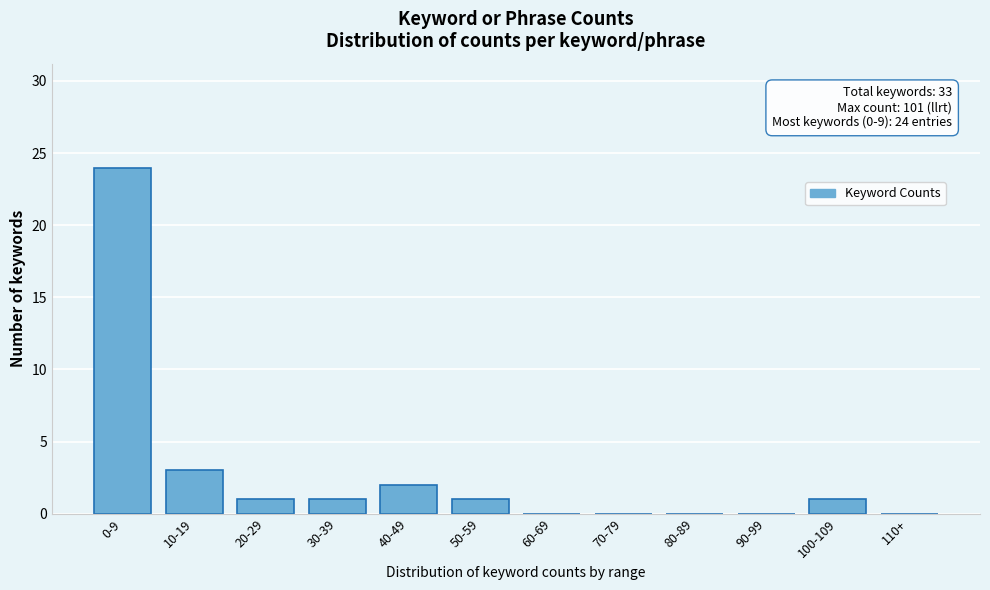

Reading left to right, what are all the values shown in this chart?

0-9=24	10-19=3	20-29=1	30-39=1	40-49=2	50-59=1	60-69=0	70-79=0	80-89=0	90-99=0	100-109=1	110+=0